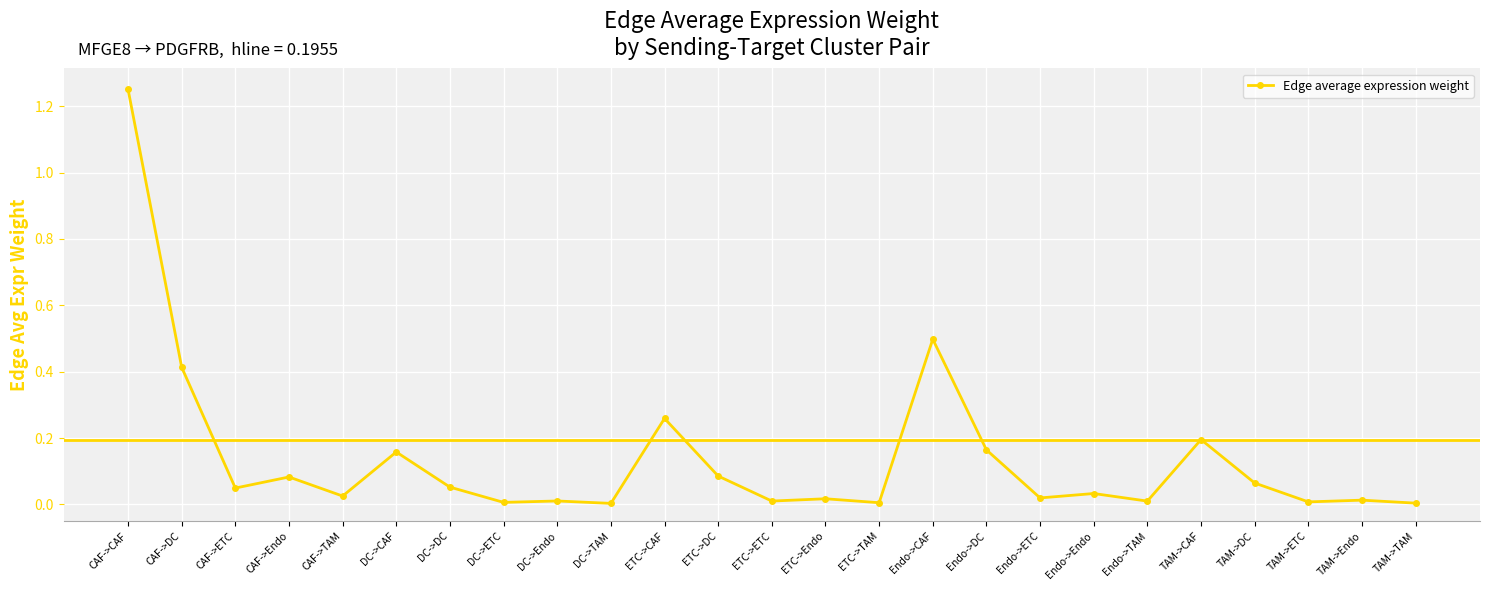

Between DC->CAF and ETC->ETC, which is larger?

DC->CAF